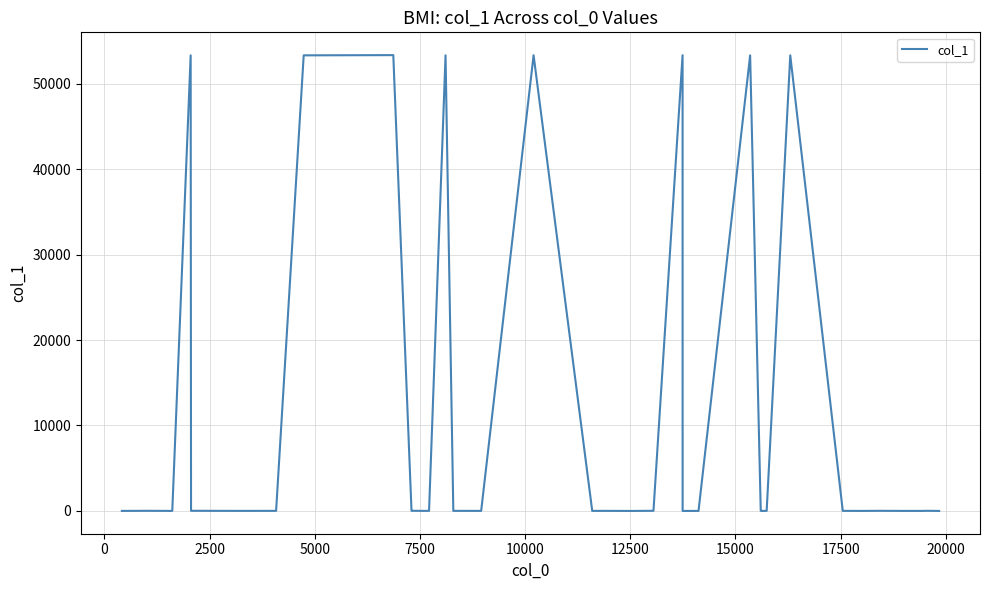

What is the difference between the maximum and minimum values?

53326